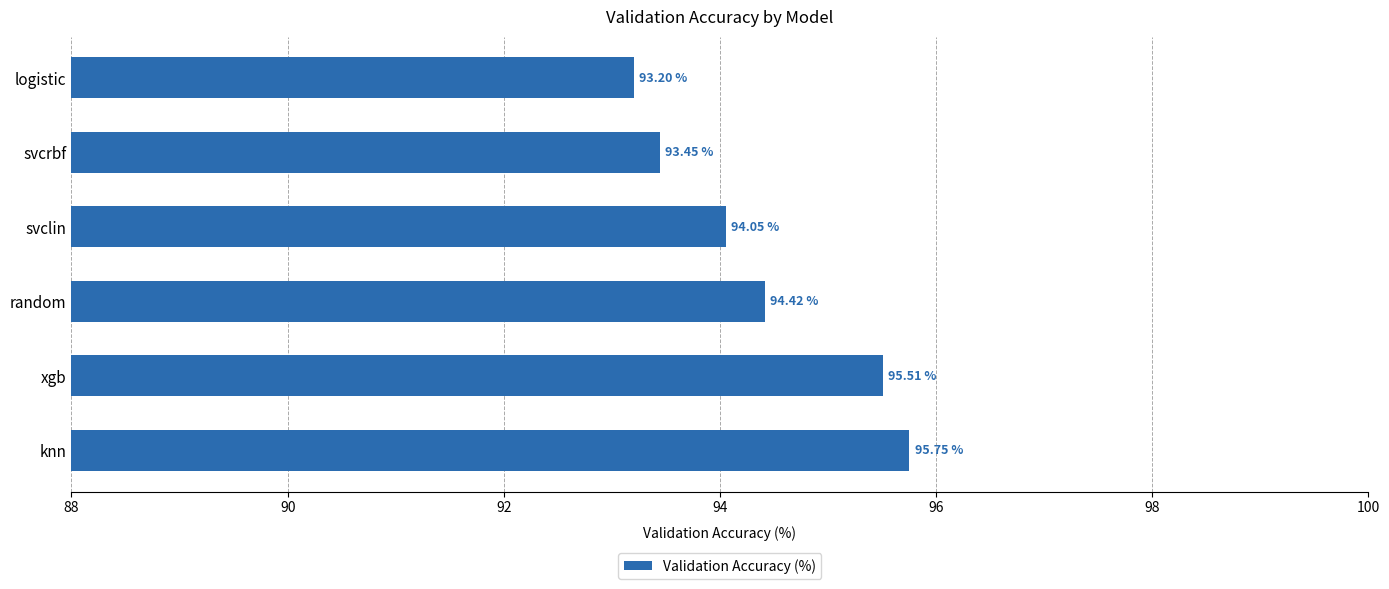

What is the change in value from knn to random?

-1.3